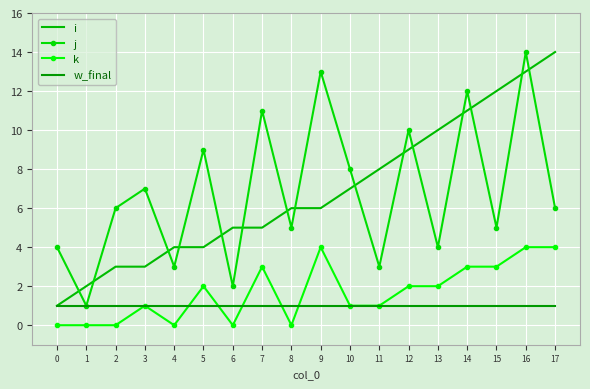

What is the difference between the highest and lowest values at 13?

9